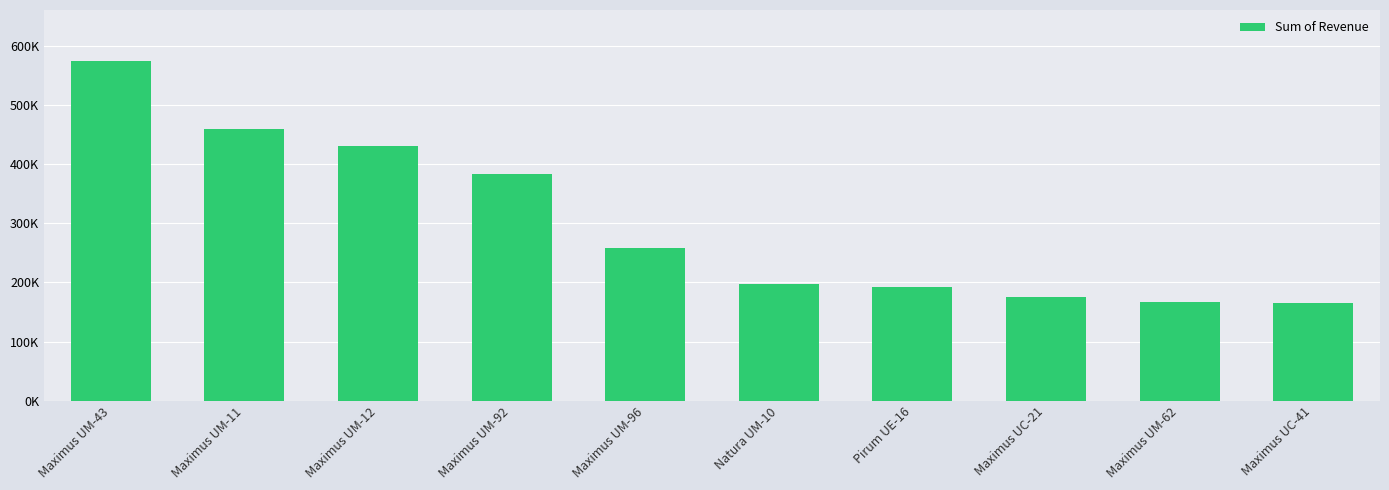

What is the smallest value displayed?

164418.7